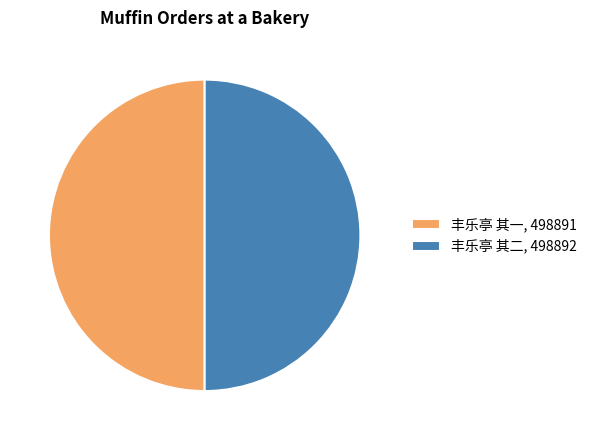

What is the ratio of the value at 丰乐亭 其二, 498892 to the value at 丰乐亭 其一, 498891?

1.0